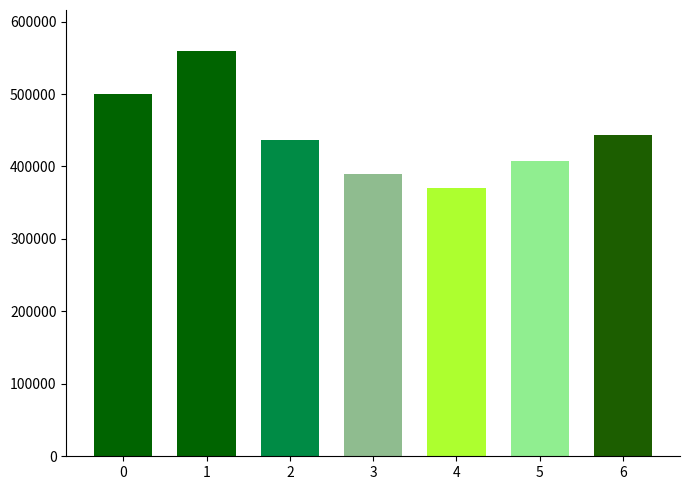

Reading left to right, transcribe all the data shown in this chart.

500000	560000	437000	390000	370000	407000	444000